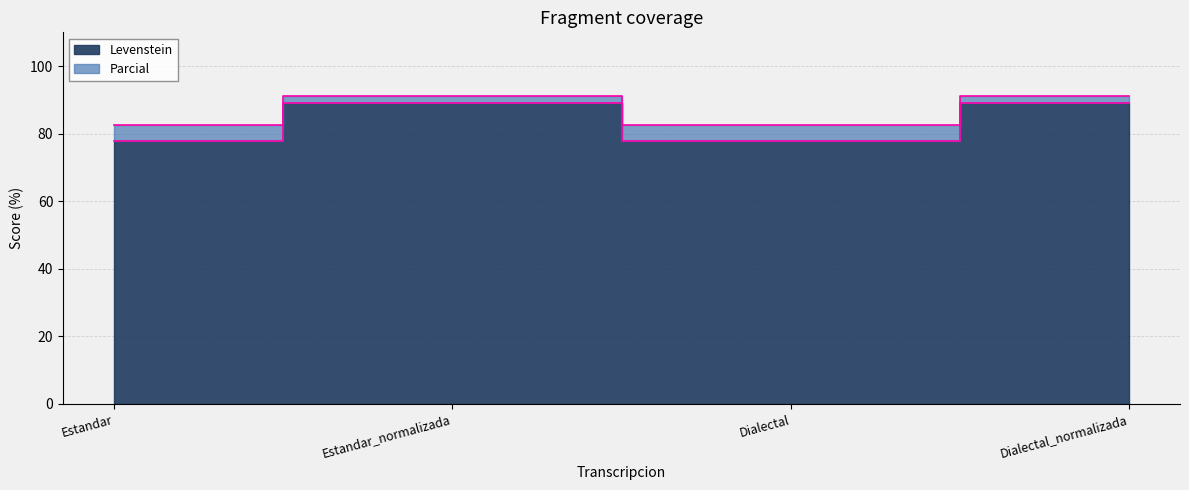

List the series in order of their peak value, highest first.

Parcial, Levenstein